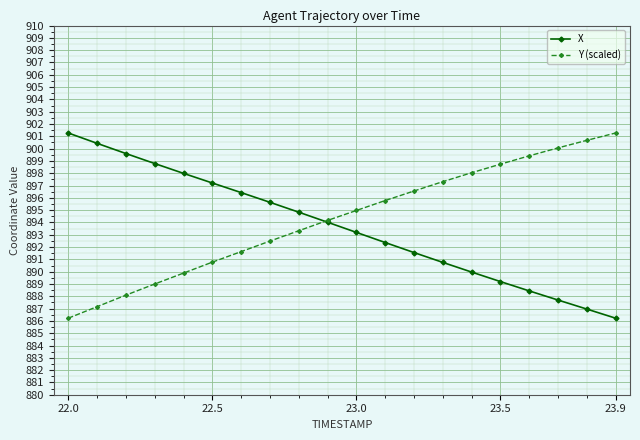

What is the minimum value shown in the chart?

886.2